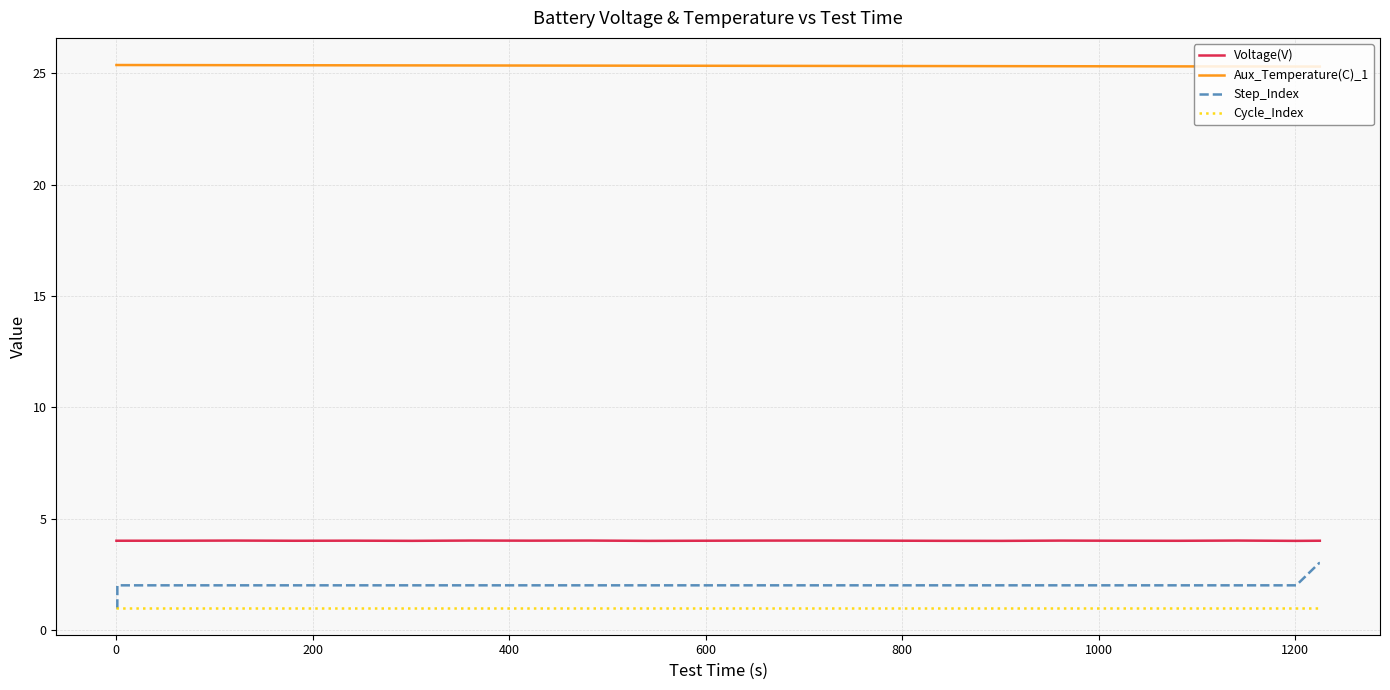

What is the highest value of the Cycle_Index series?

1.0